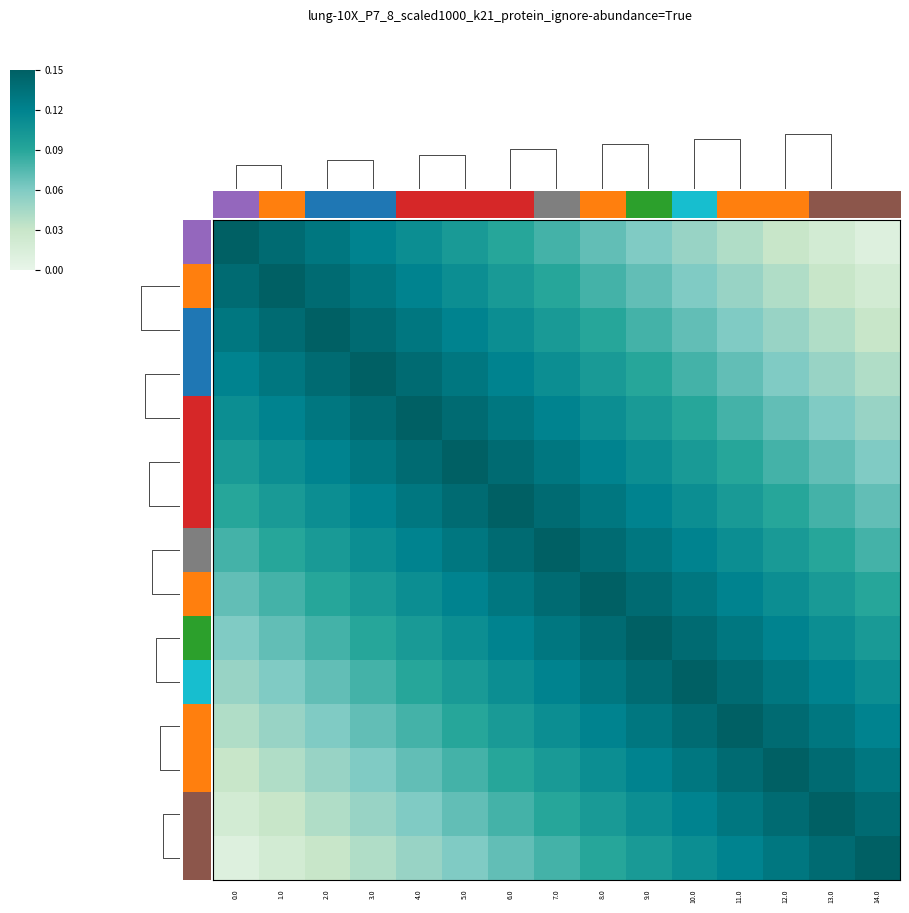

At which category is the sum across all series the highest?

7.0